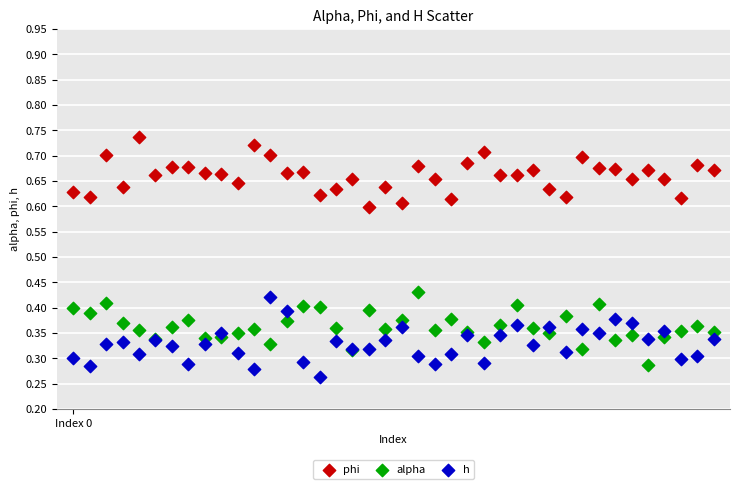

Which series reaches the maximum Y coordinate?

phi